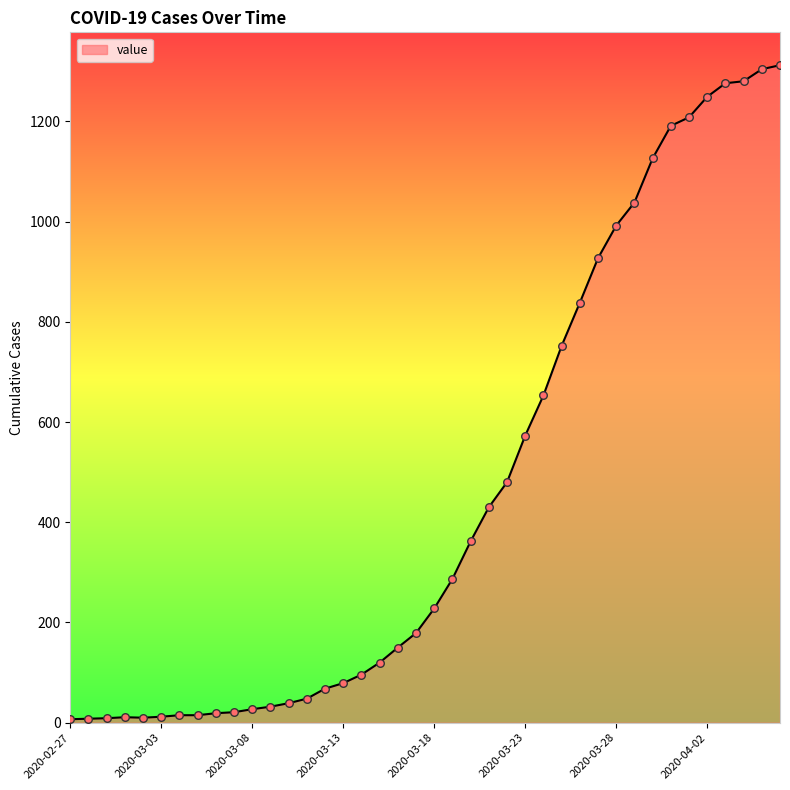

What is the difference between the maximum and minimum values?

1305